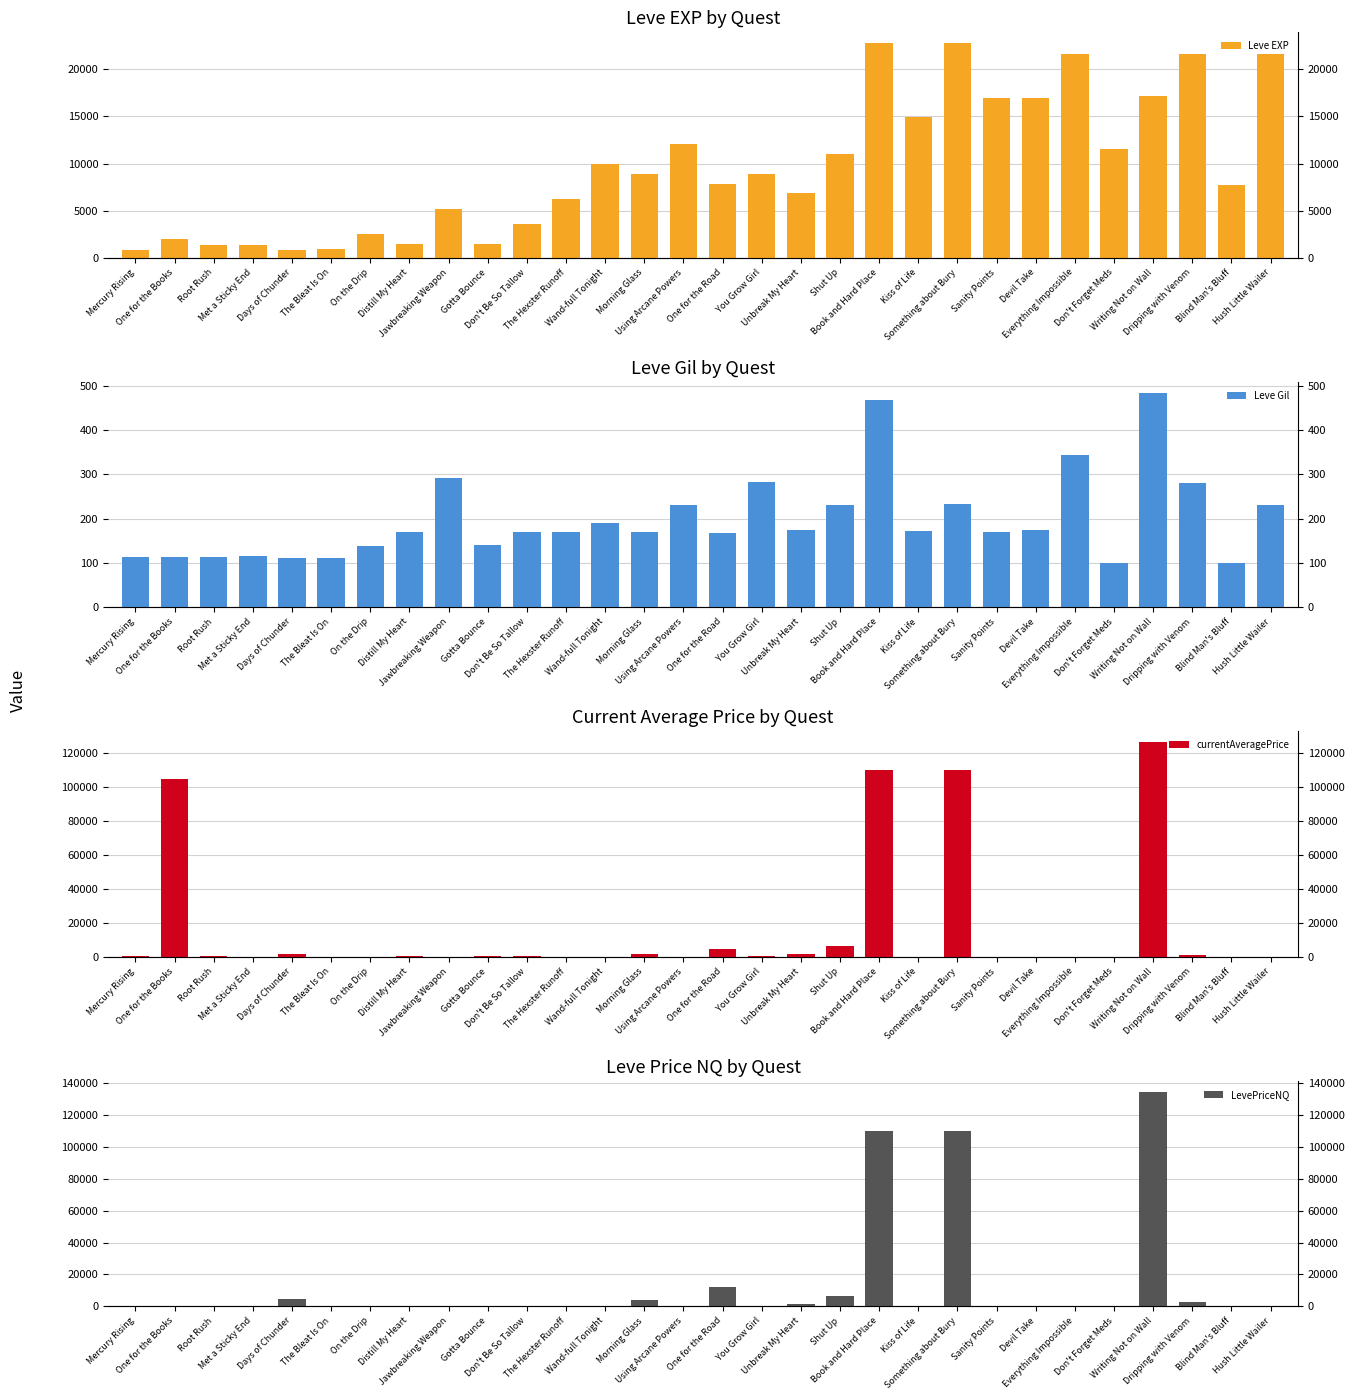

What is the maximum value shown in the chart?

134841